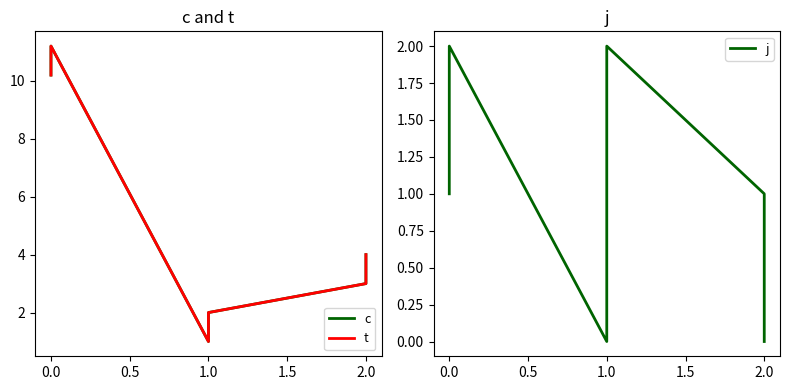

Does the chart display data point markers on the line(s)?

No